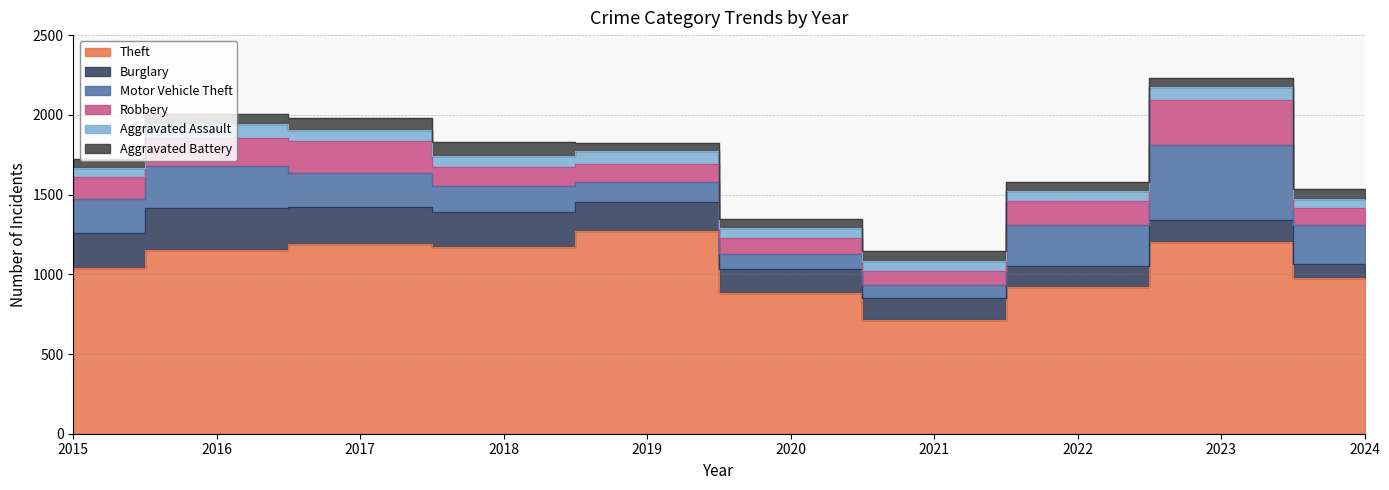

What is the sum of all Robbery values?

1481